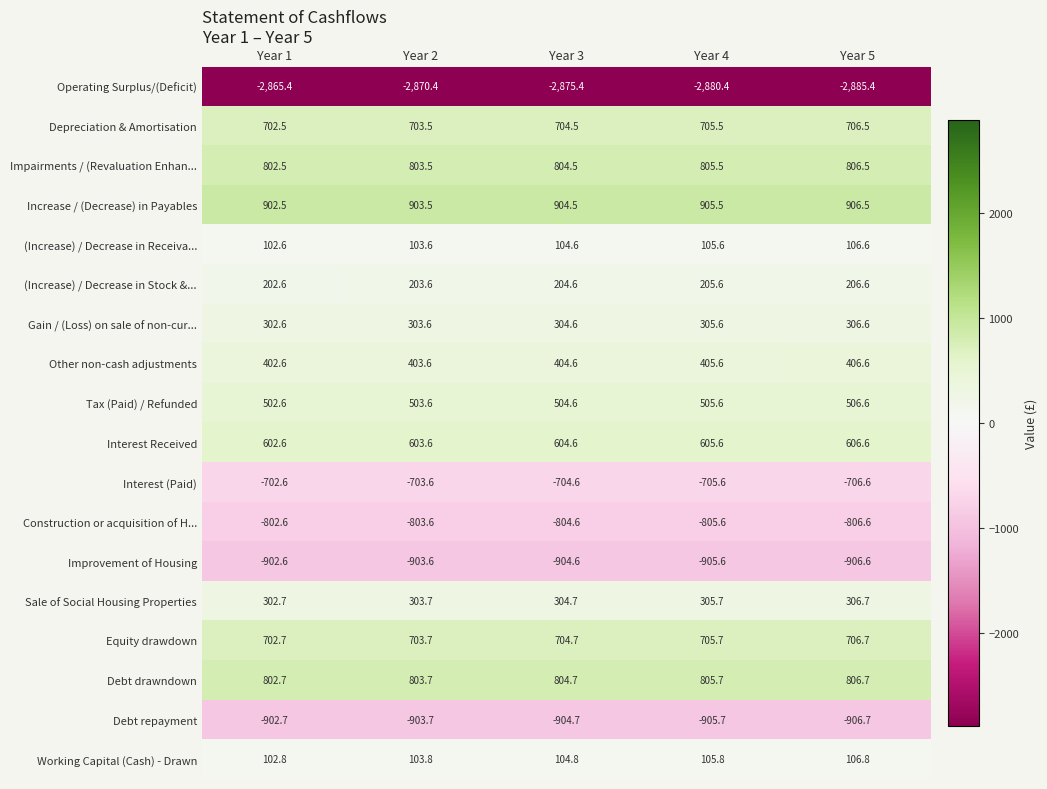

At Year 2, list the series in order from smallest to largest.

Operating Surplus/(Deficit), Debt repayment, Improvement of Housing, Construction or acquisition of H..., Interest (Paid), (Increase) / Decrease in Receiva..., Working Capital (Cash) - Drawn, (Increase) / Decrease in Stock &..., Gain / (Loss) on sale of non-cur..., Sale of Social Housing Properties, Other non-cash adjustments, Tax (Paid) / Refunded, Interest Received, Depreciation & Amortisation, Equity drawdown, Impairments / (Revaluation Enhan..., Debt drawndown, Increase / (Decrease) in Payables